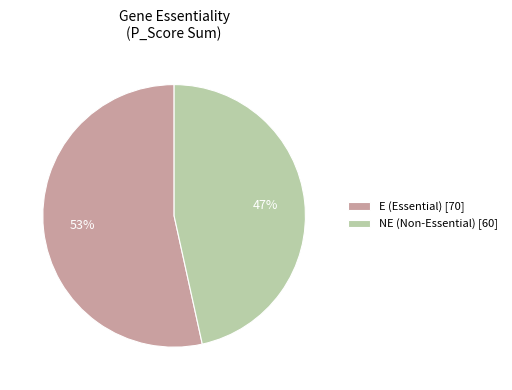

To the nearest percent, what is the combined percentage of NE (Non-Essential) [60] and E (Essential) [70]?

100%